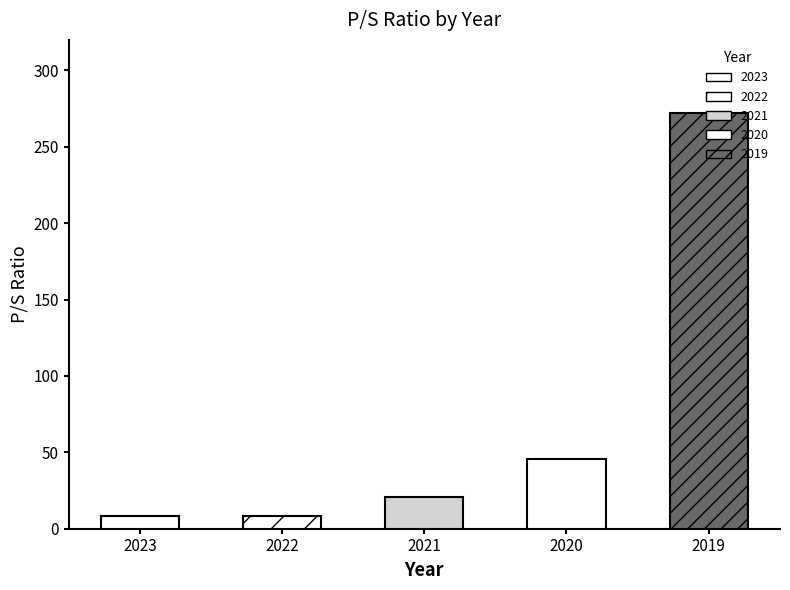

Between 2022 and 2019, which is larger?

2019